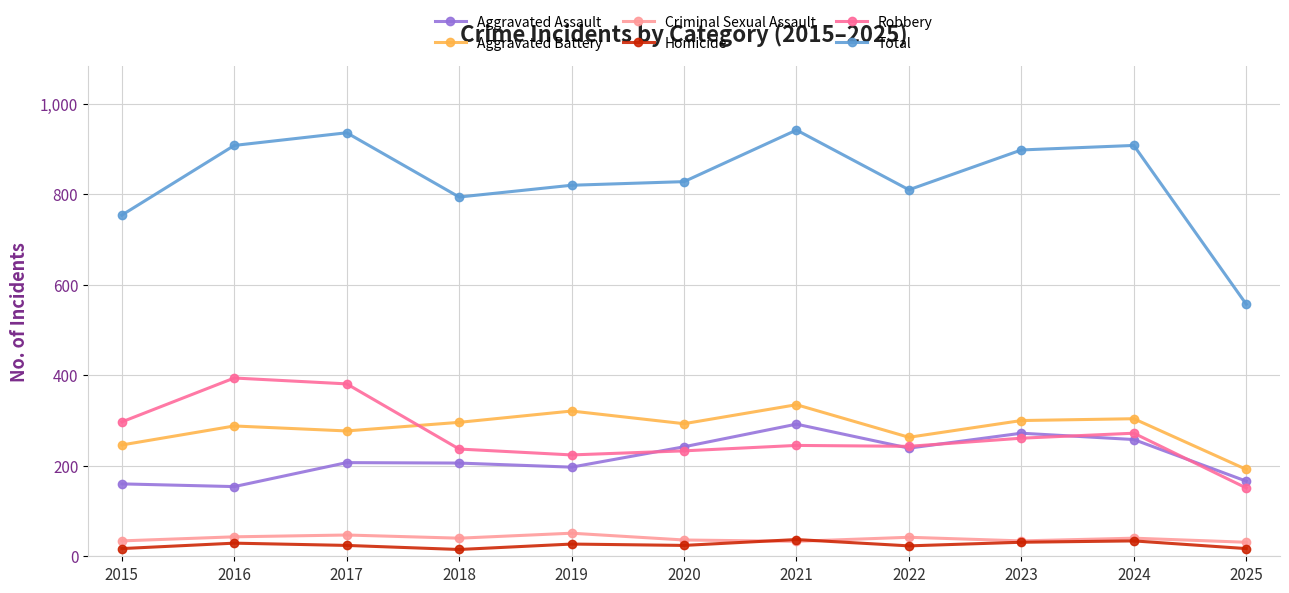

The value of Total at 2024 is 479. True or false?

False